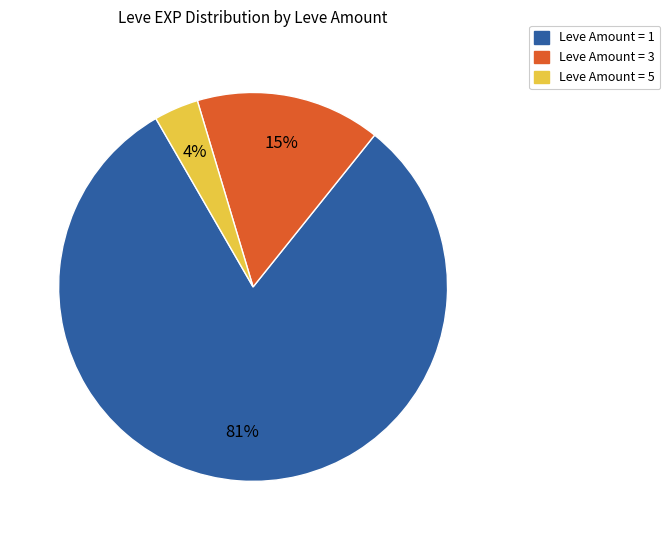

To the nearest percent, what is the difference between the largest and smallest slice percentages?

77%